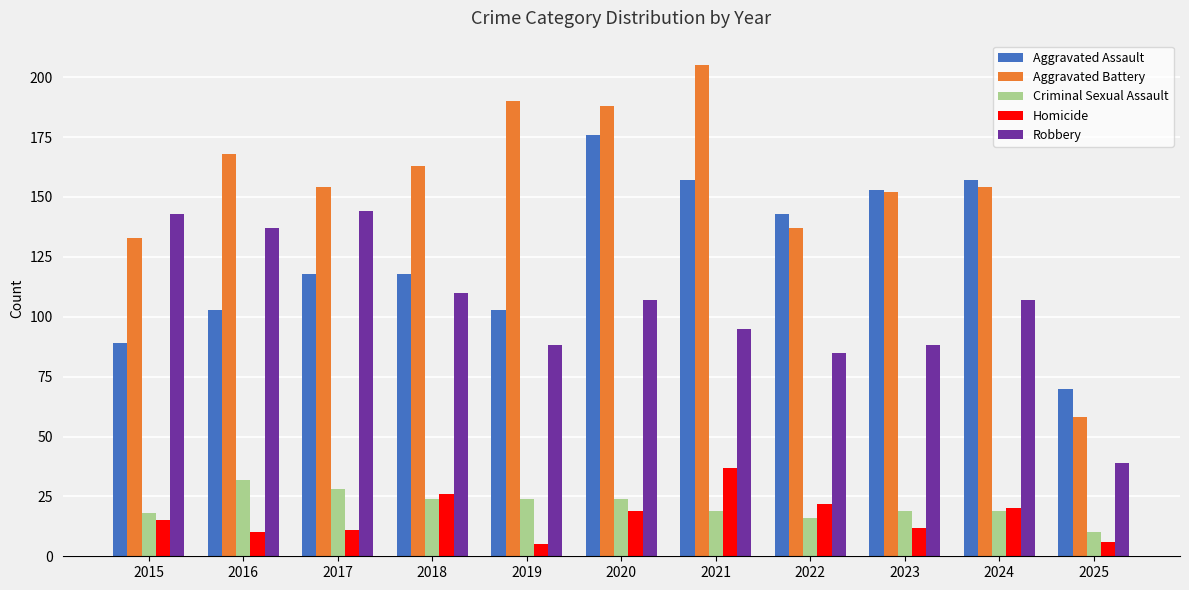

Which category has the lowest value in the Criminal Sexual Assault series?

2025